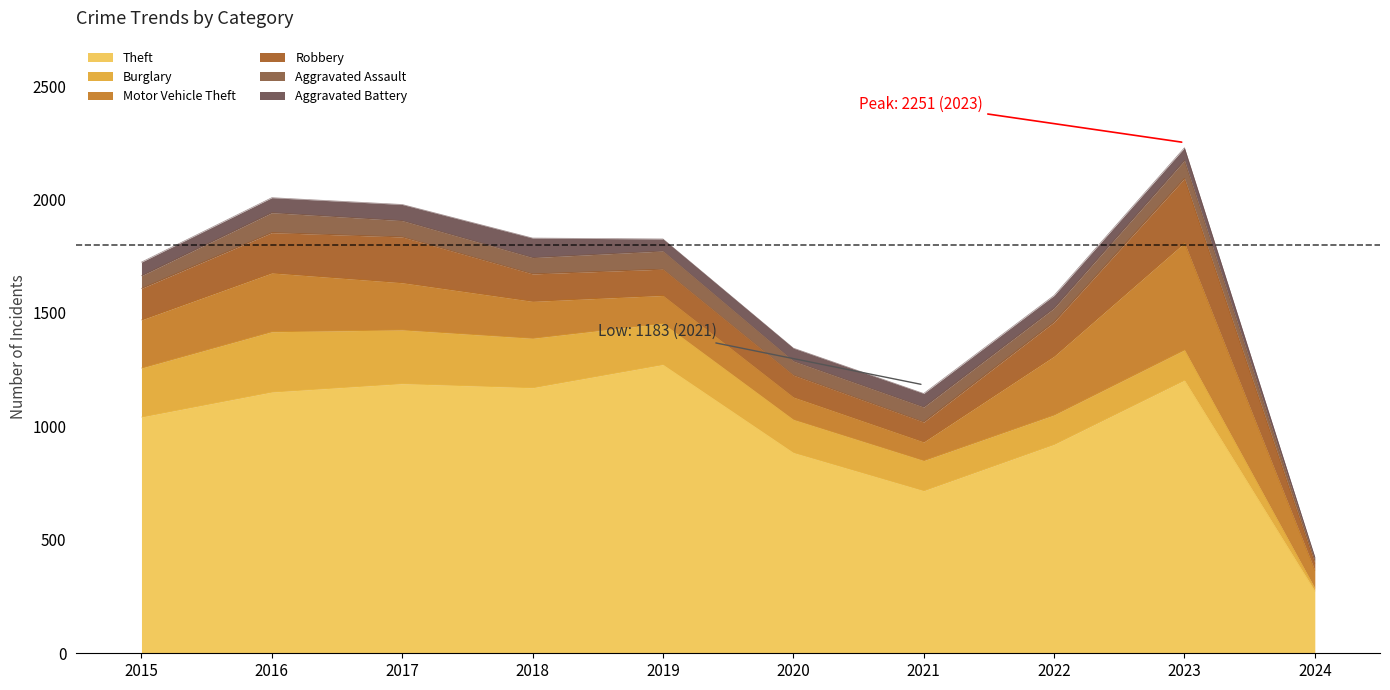

Is it true that Motor Vehicle Theft equals 259 at 2016?

True